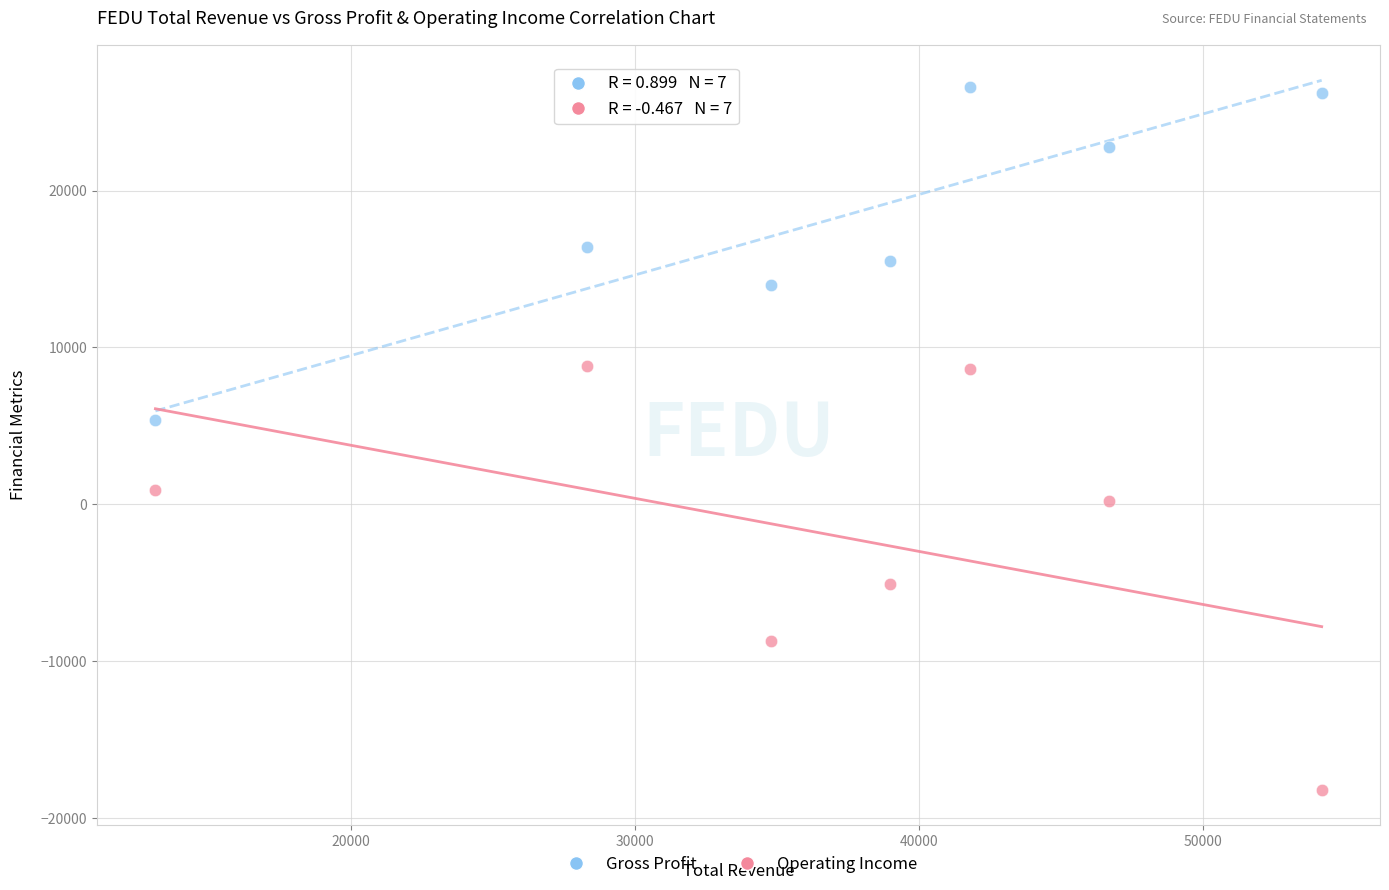

Which series has the widest spread of Y values?

Operating Income